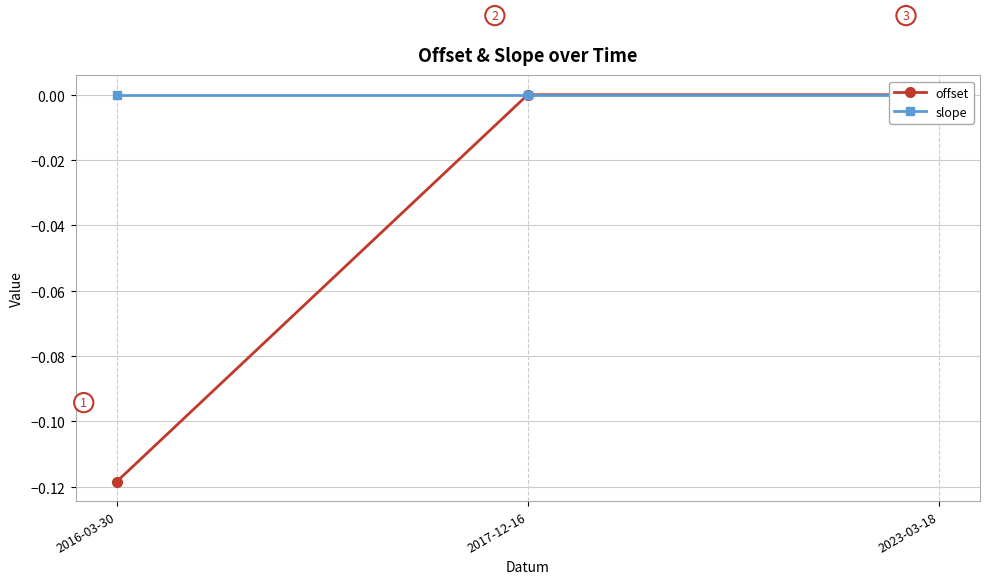

Which series has the largest range (max minus min)?

offset